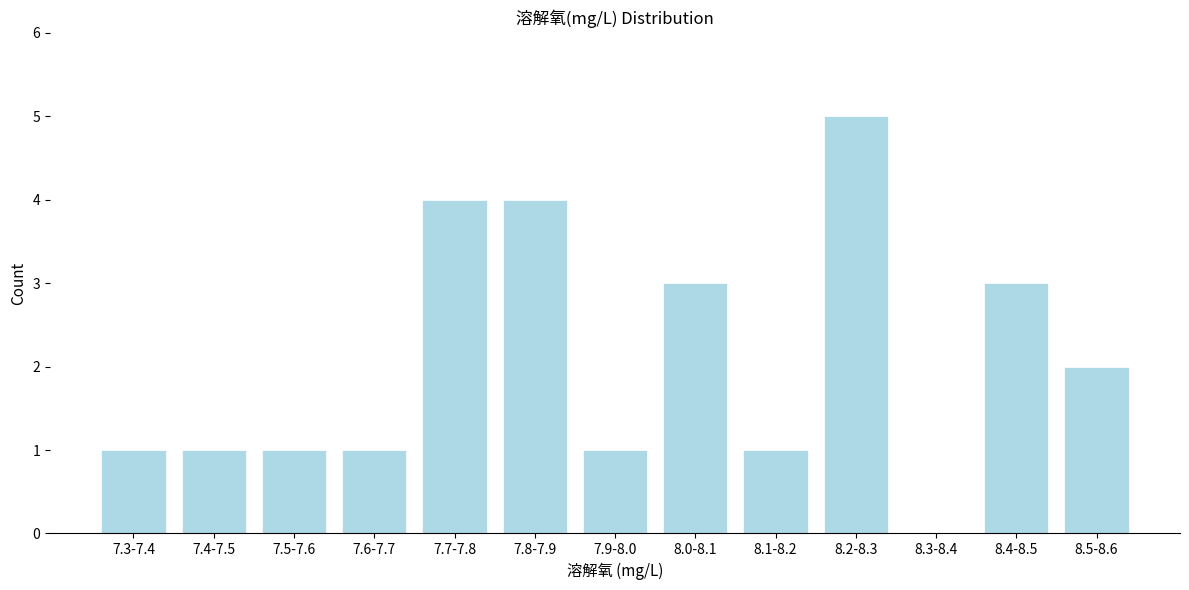

Reading right to left, list all the values displayed in this chart.

8.5-8.6=2	8.4-8.5=3	8.3-8.4=0	8.2-8.3=5	8.1-8.2=1	8.0-8.1=3	7.9-8.0=1	7.8-7.9=4	7.7-7.8=4	7.6-7.7=1	7.5-7.6=1	7.4-7.5=1	7.3-7.4=1